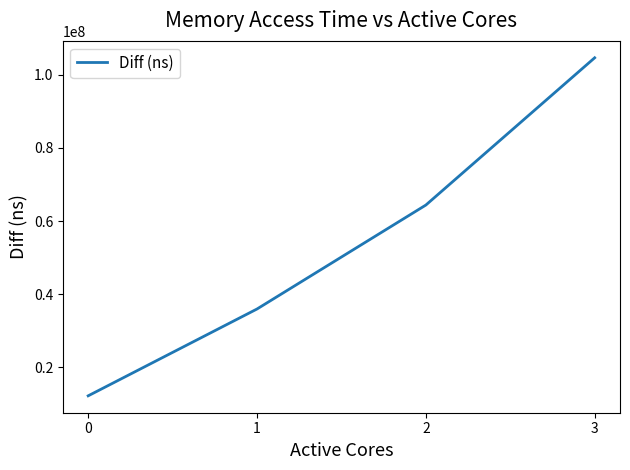

Is this an area chart (filled region under the line)?

No